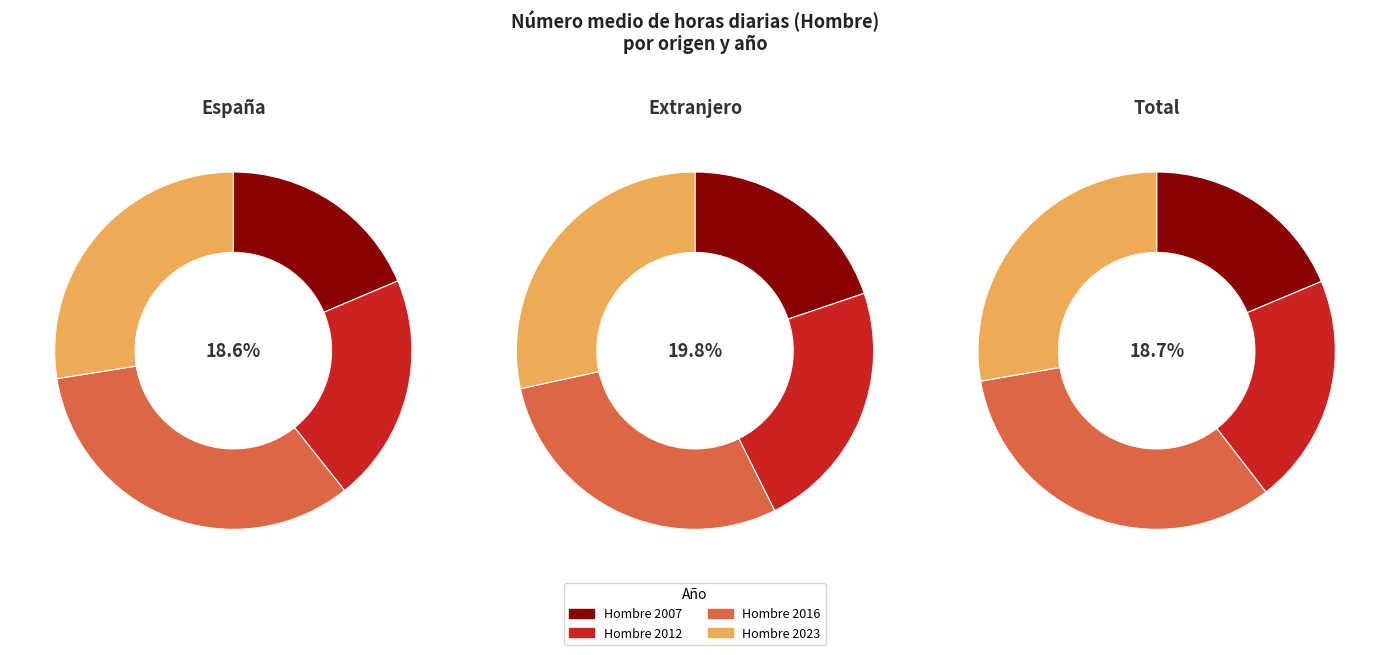

Is it true that España is 27% of the pie?

False